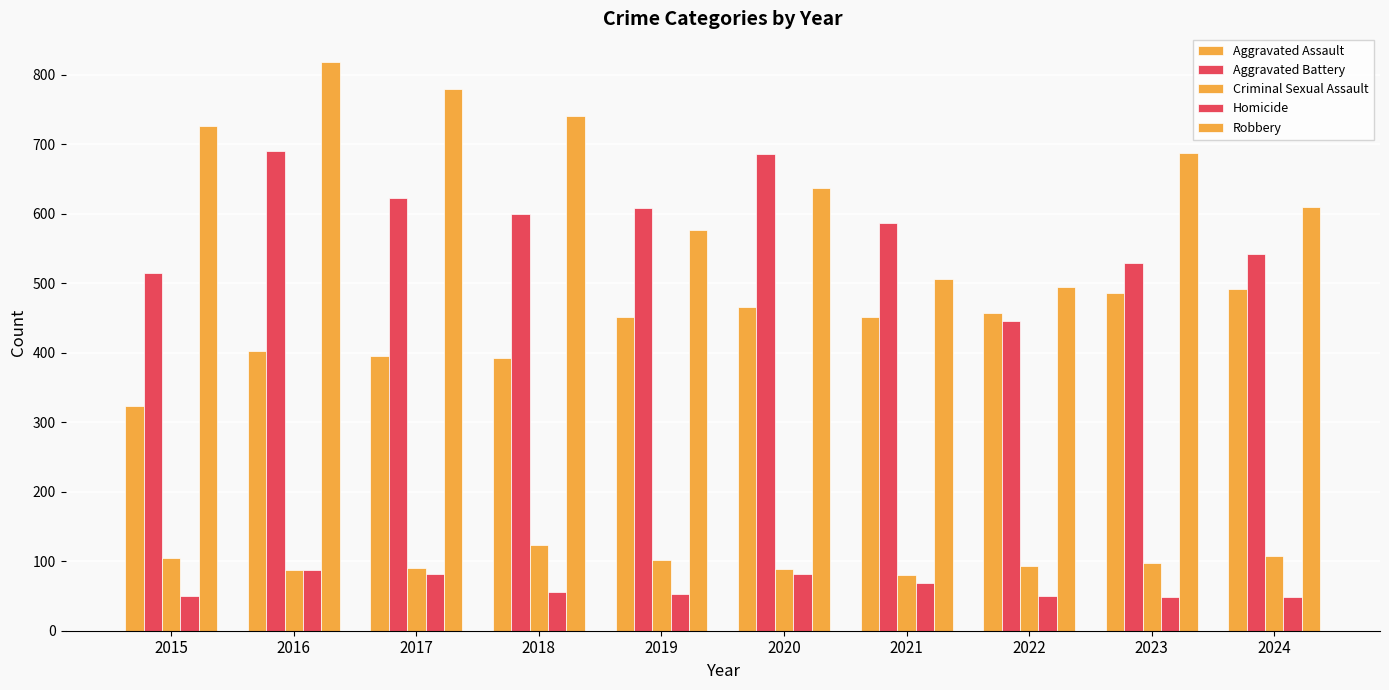

How many series are shown in this chart?

5